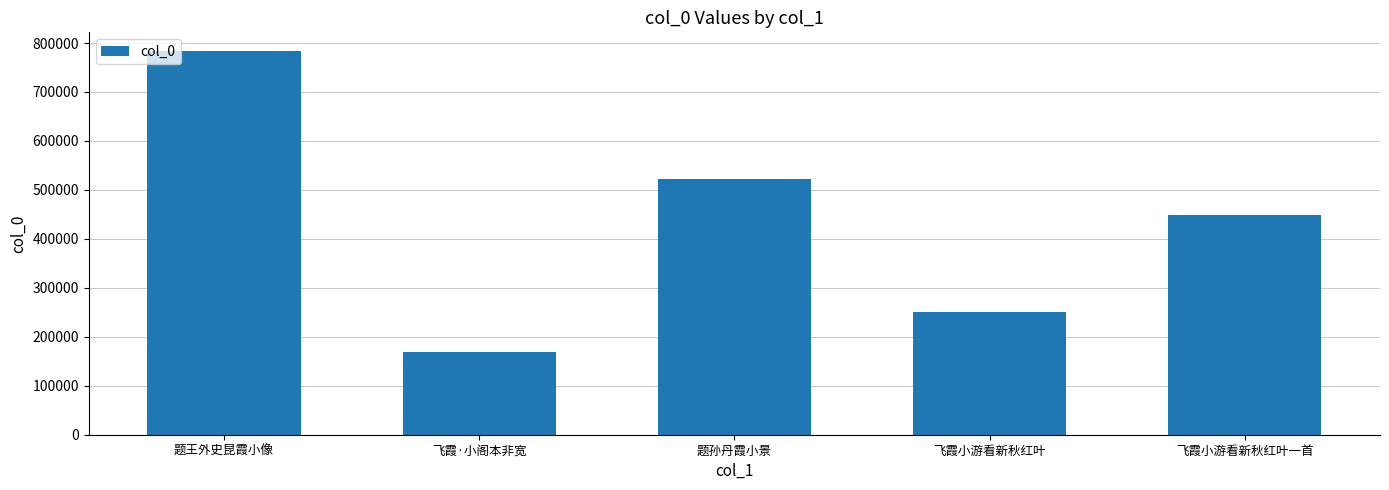

How many data points are less than 449451?

2